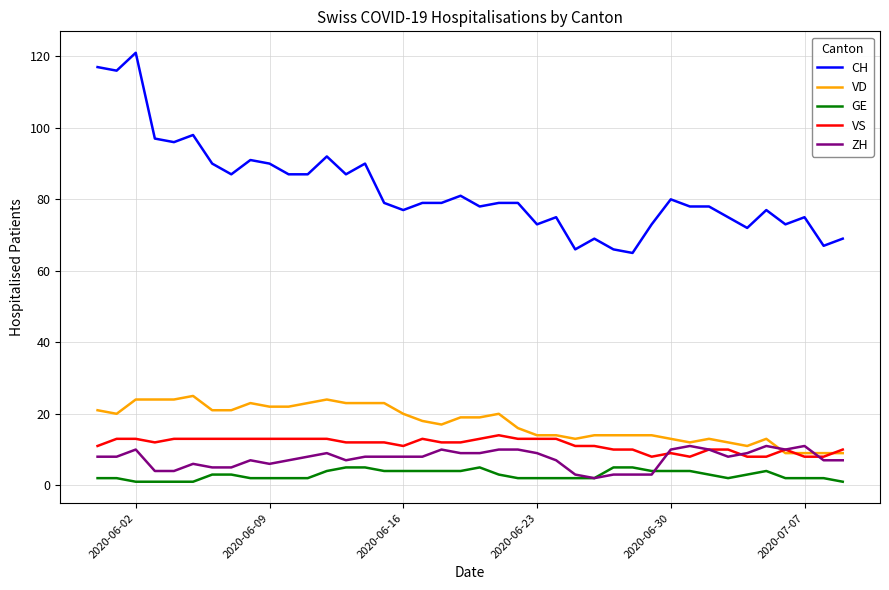

Which series has the widest spread of values?

CH